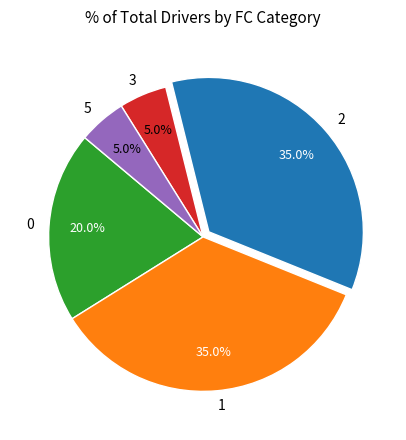

Is the sum of 1 and 2 greater than half?

Yes